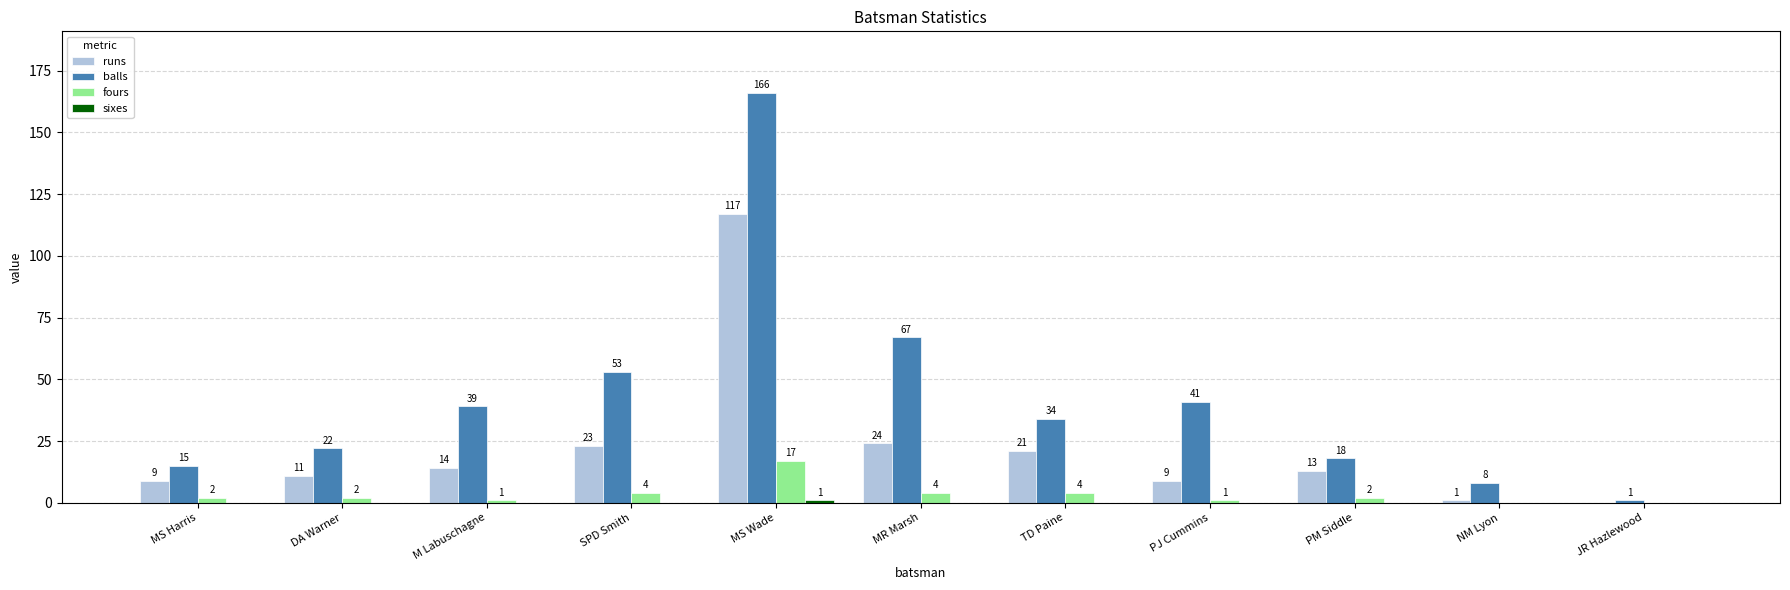

Where is runs nearest to the value 58?

MR Marsh